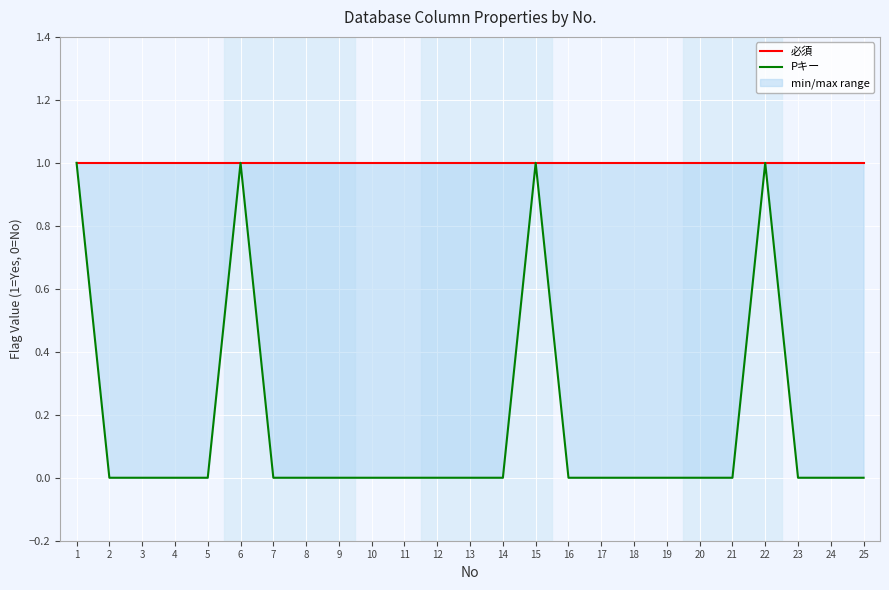

Reading left to right, list all the values displayed in this chart.

必須: 1	1	1	1	1	1	1	1	1	1	1	1	1	1	1	1	1	1	1	1	1	1	1	1	1
Pキー: 1	0	0	0	0	1	0	0	0	0	0	0	0	0	1	0	0	0	0	0	0	1	0	0	0